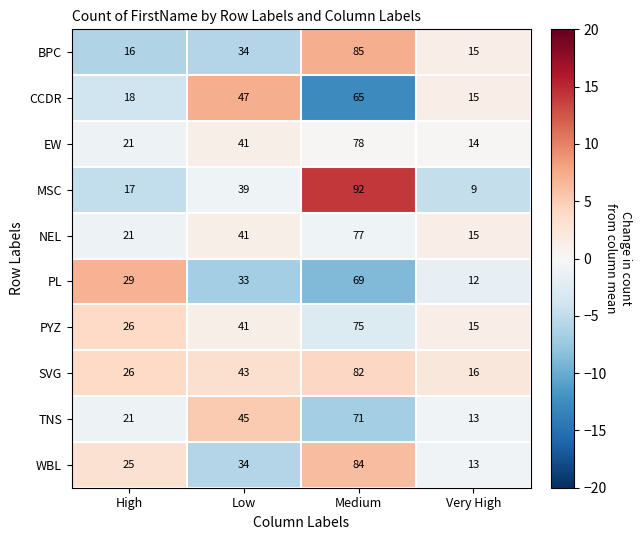

Rank the series by their maximum value, from lowest to highest.

CCDR, PL, TNS, PYZ, NEL, EW, SVG, WBL, BPC, MSC